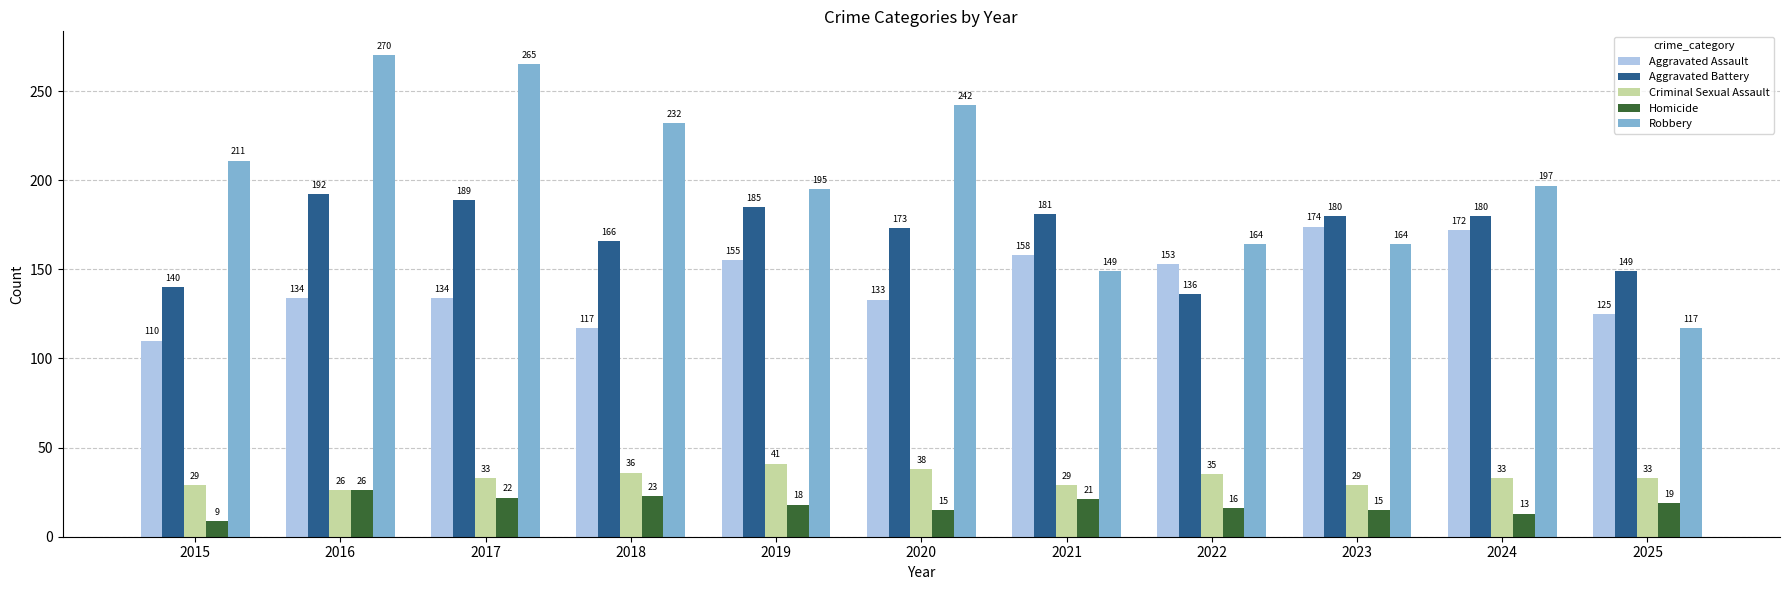

How many series are shown in this chart?

5